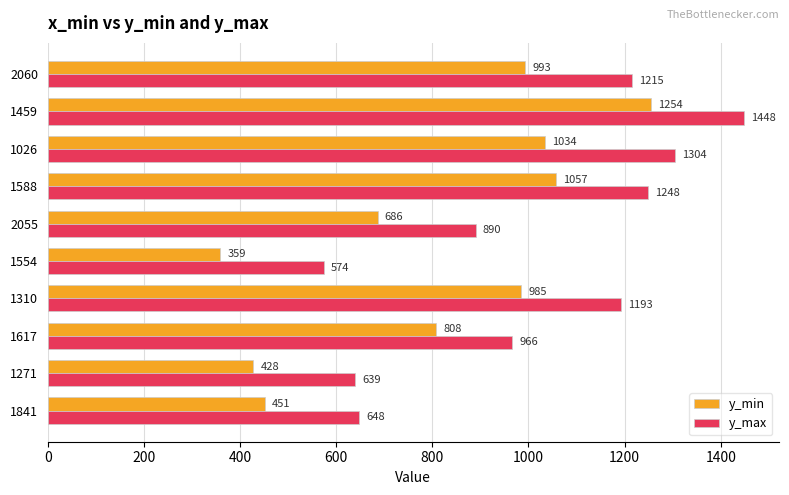

What are all the series names shown in the legend?

y_min, y_max